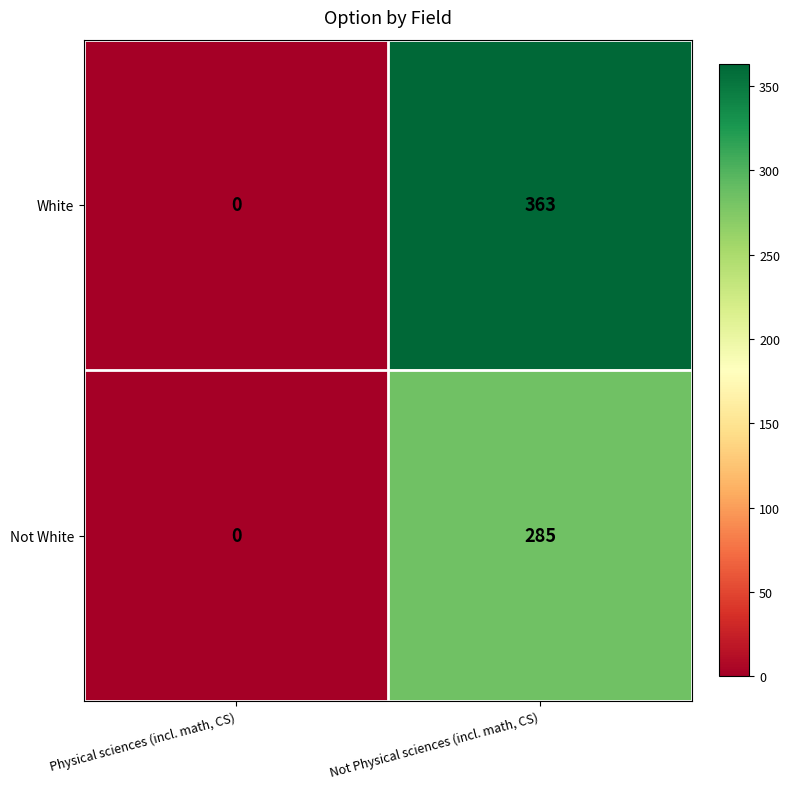

Which series has the widest spread of values?

White